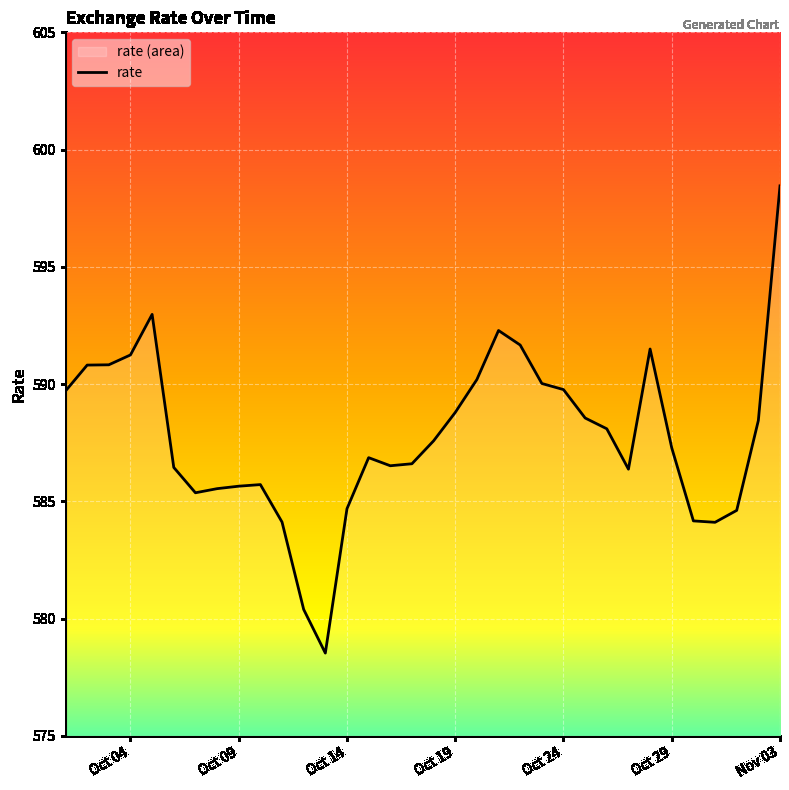

What is the sum of the values at Oct 24 and Oct 19?

1178.6